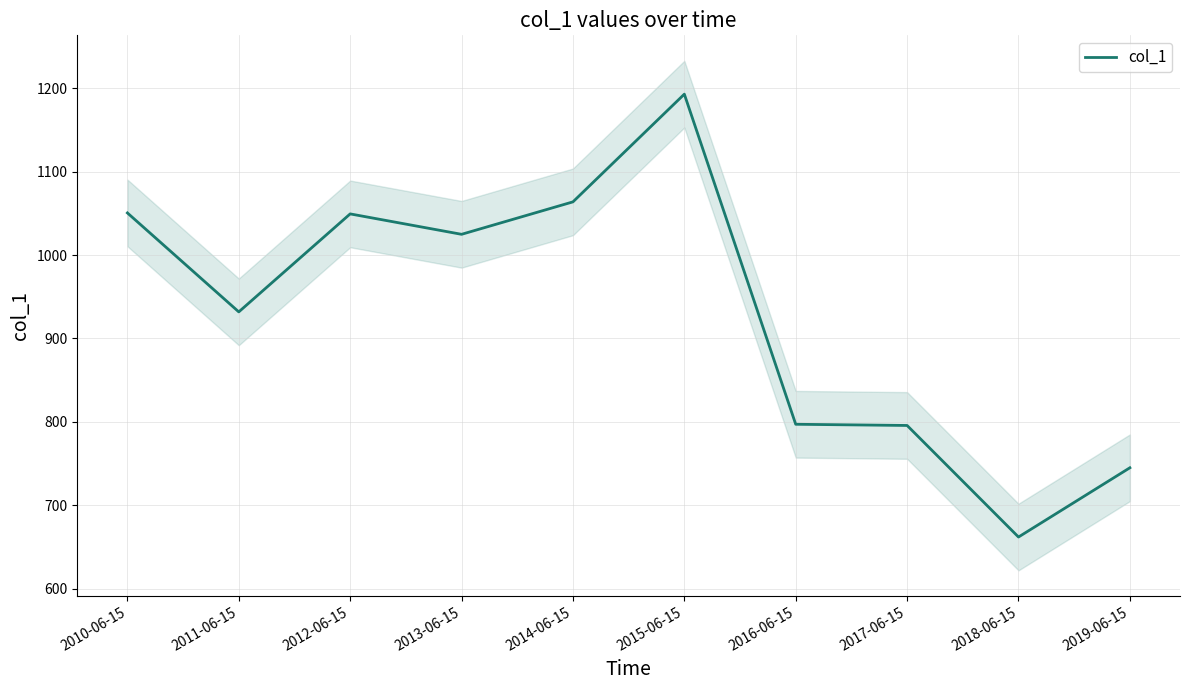

Reading right to left, list all the values displayed in this chart.

744.9	661.8	795.6	797.1	1193.1	1063.9	1024.9	1049.4	931.9	1050.6